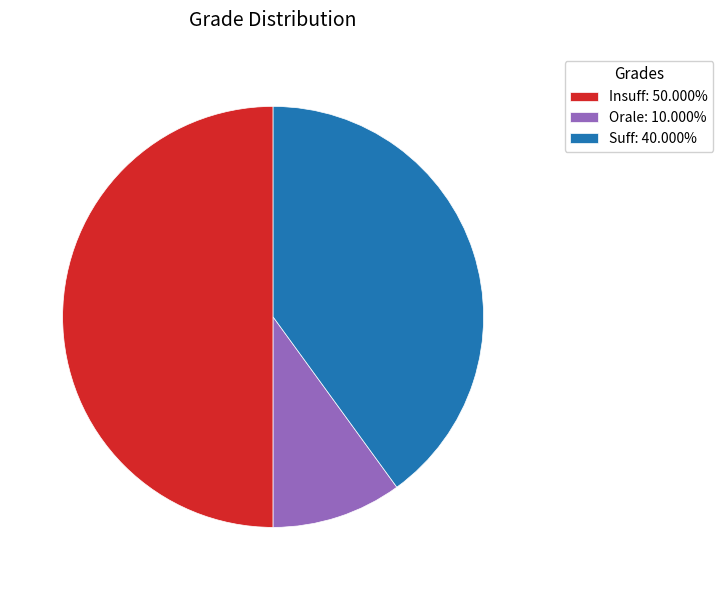

True or false: Orale accounts for 1% of the total.

False